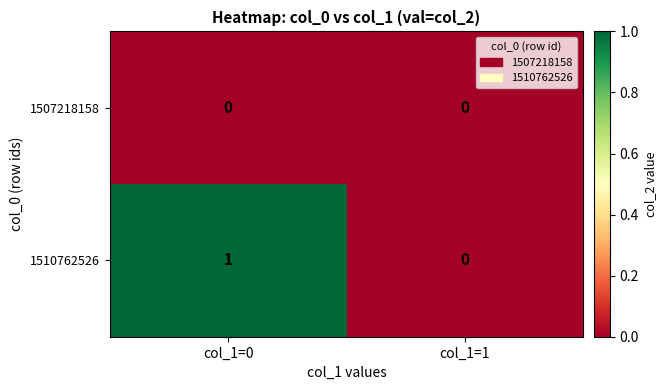

Between col_1=0 and col_1=1, which series saw the biggest shift?

1510762526